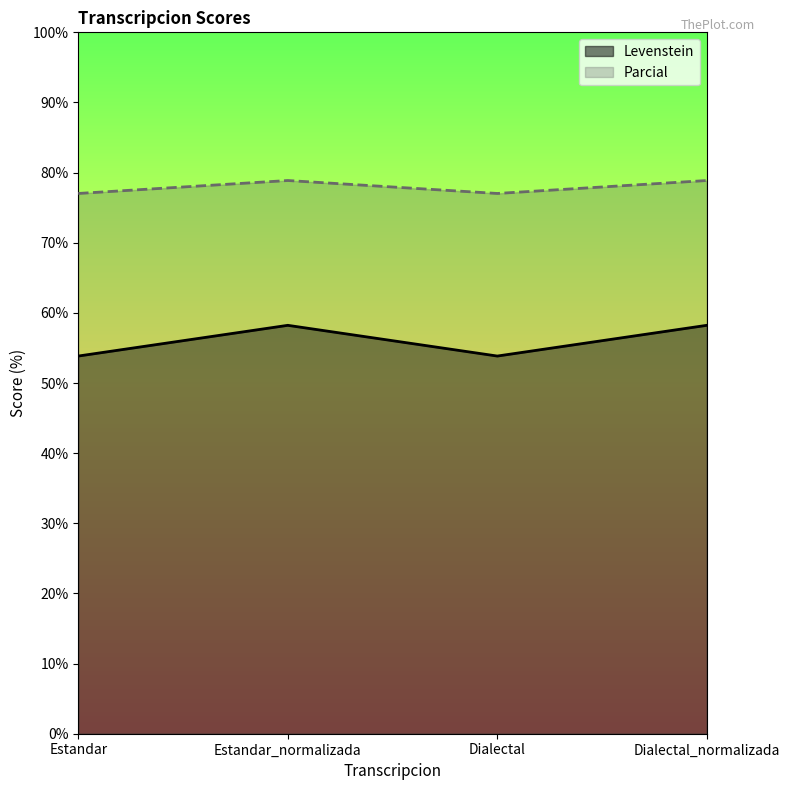

Where does the Parcial series first go above 78?

Estandar_normalizada